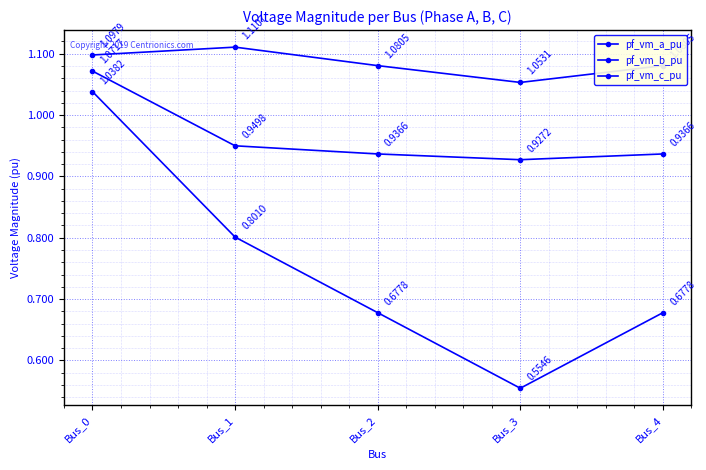

How many lines are shown in the chart?

3